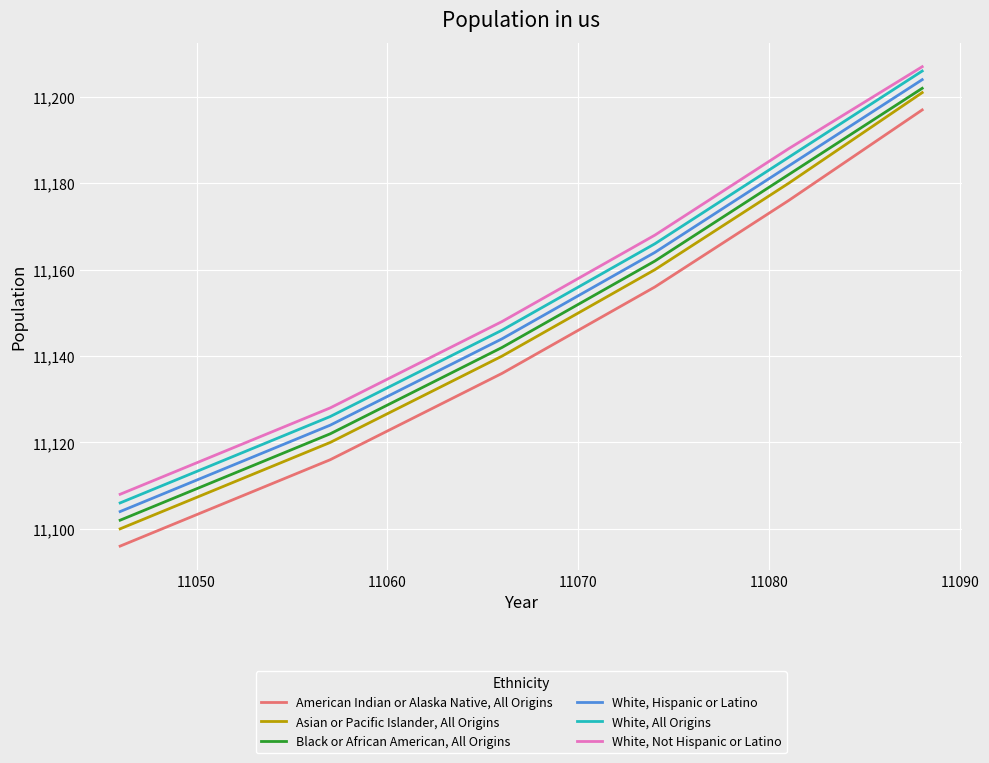

How many distinct data groups are displayed?

6